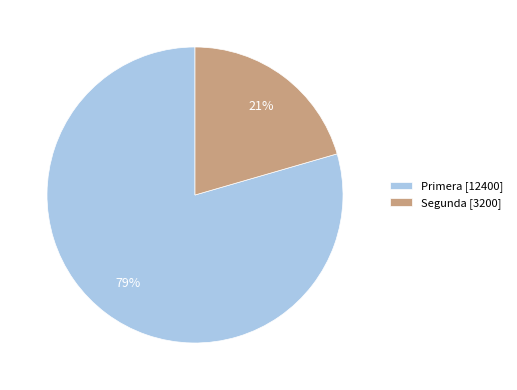

To the nearest percent, what is the average slice percentage?

50%